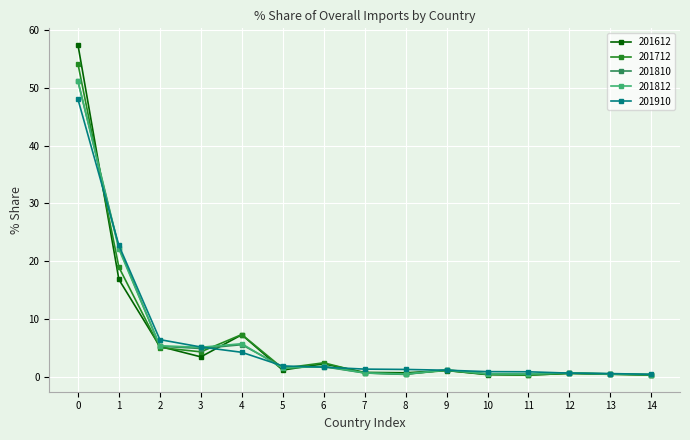

What is the maximum value shown in the chart?

57.4